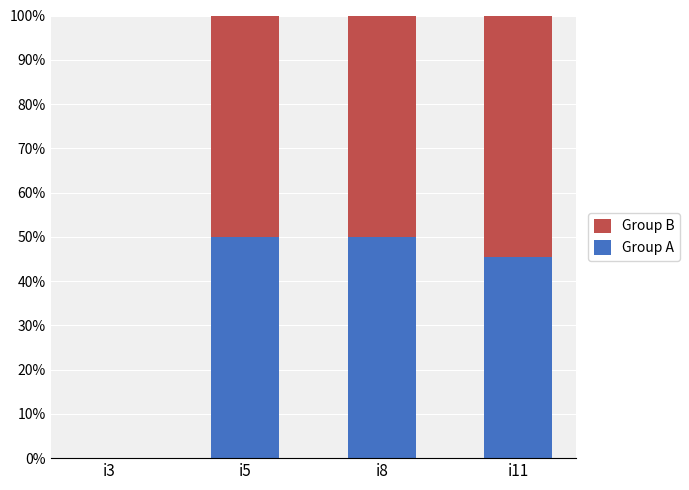

Reading right to left, transcribe the values for Group A.

i11=45.5	i8=50.0	i5=50.0	i3=0.0